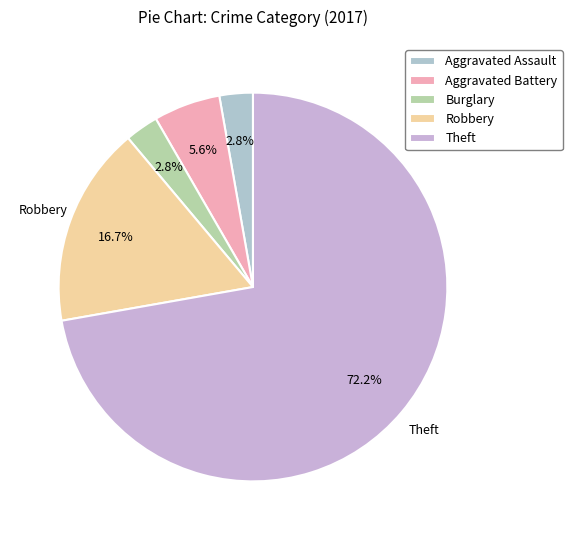

Is it true that Robbery is 1% of the pie?

False